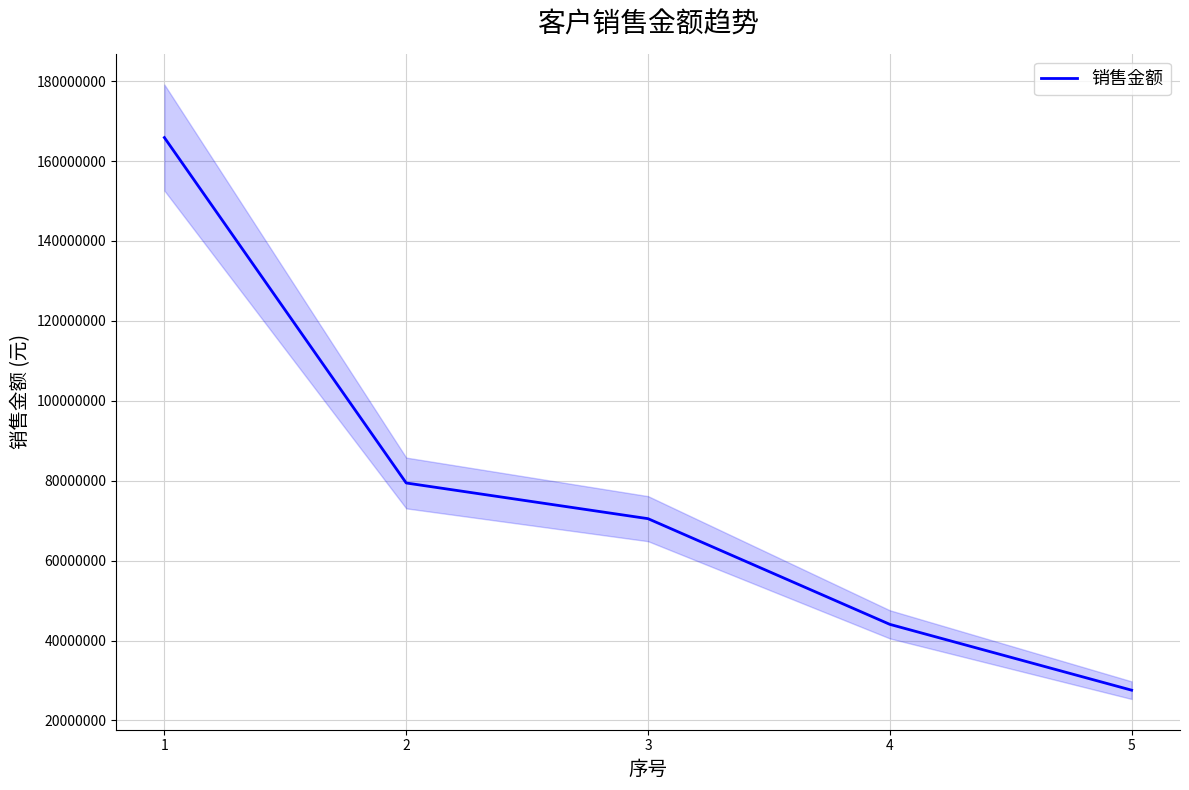

Count the number of data series in this chart.

1